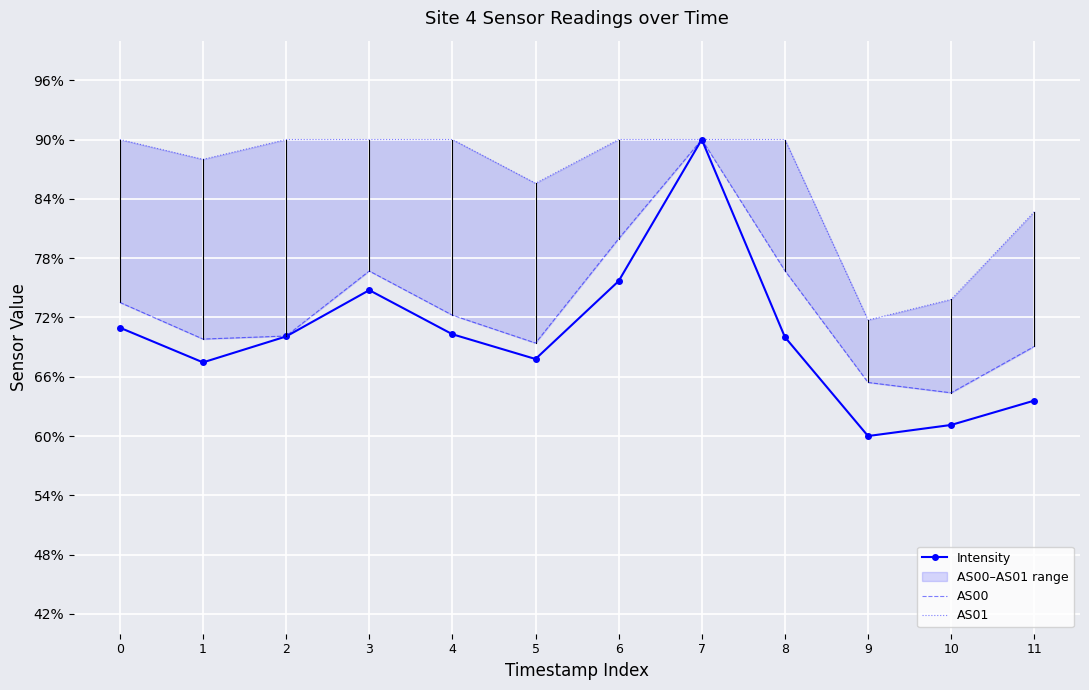

What are all the series names shown in the legend?

Intensity, AS00, AS01